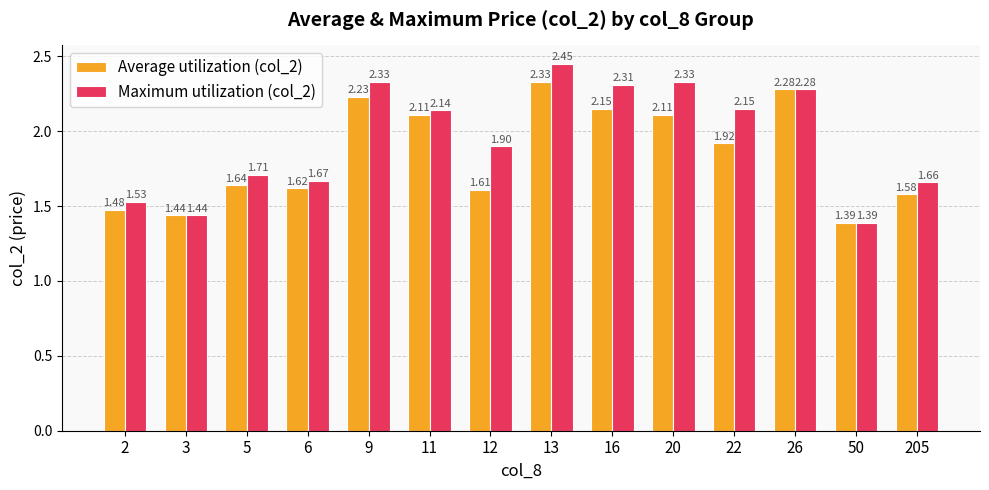

Rank the series by their average value, from highest to lowest.

Maximum utilization (col_2), Average utilization (col_2)